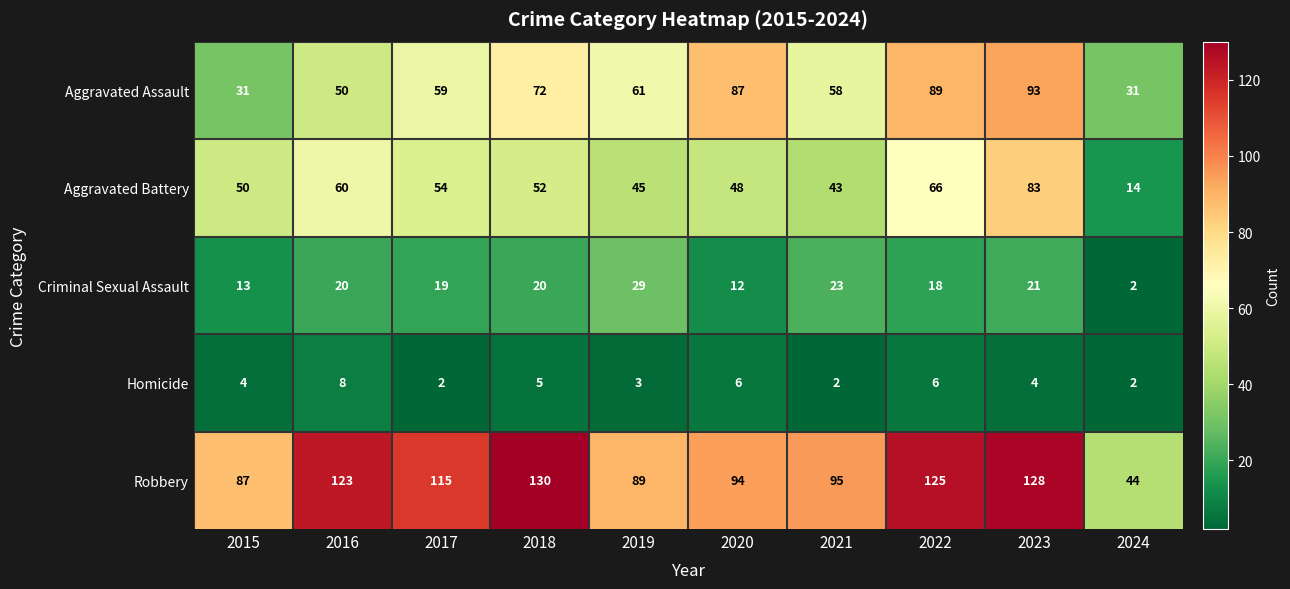

Rank the series by their maximum value, from lowest to highest.

Homicide, Criminal Sexual Assault, Aggravated Battery, Aggravated Assault, Robbery